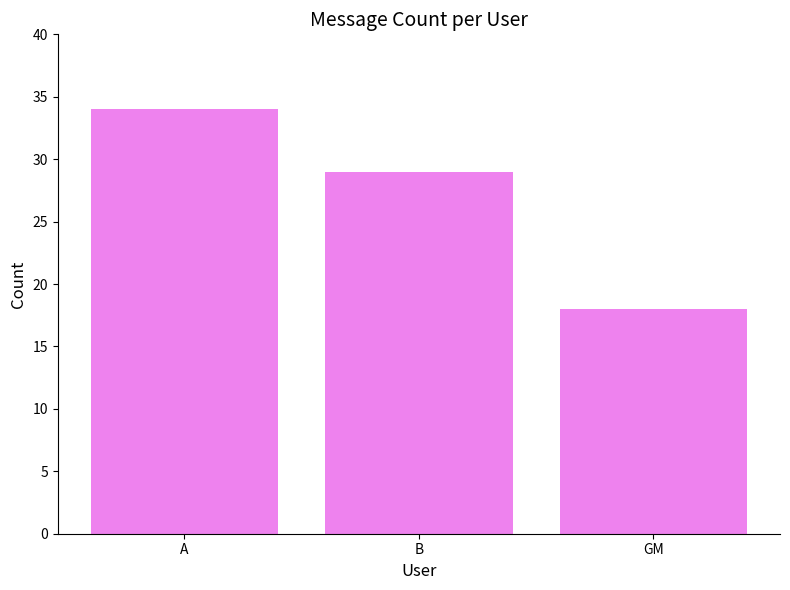

What is the change in value from A to GM?

-16